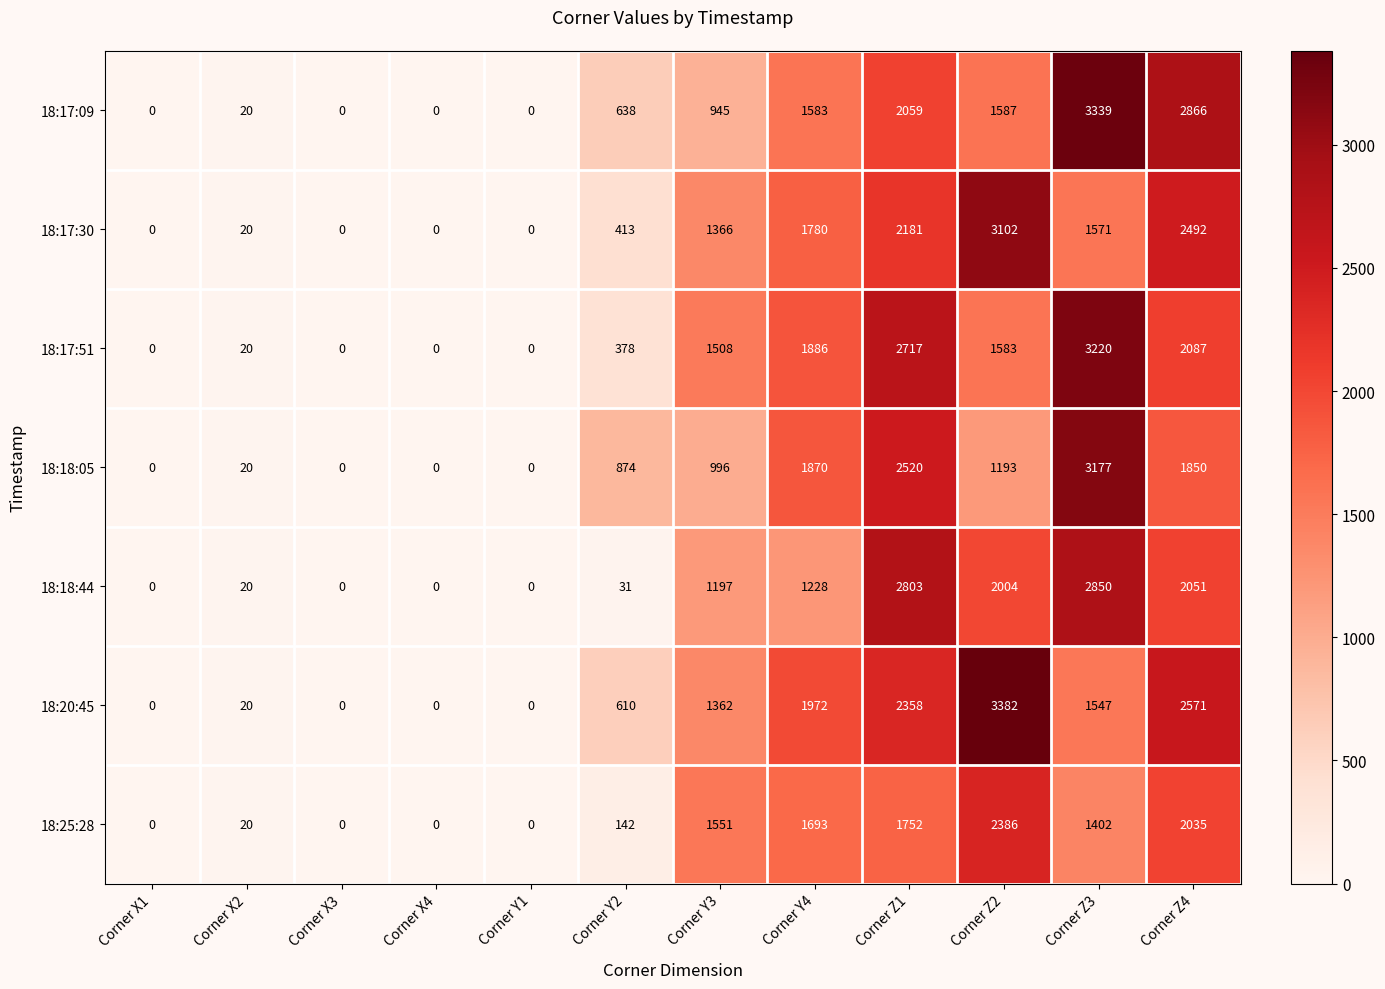

How many values in 18:17:09 are above zero?

8